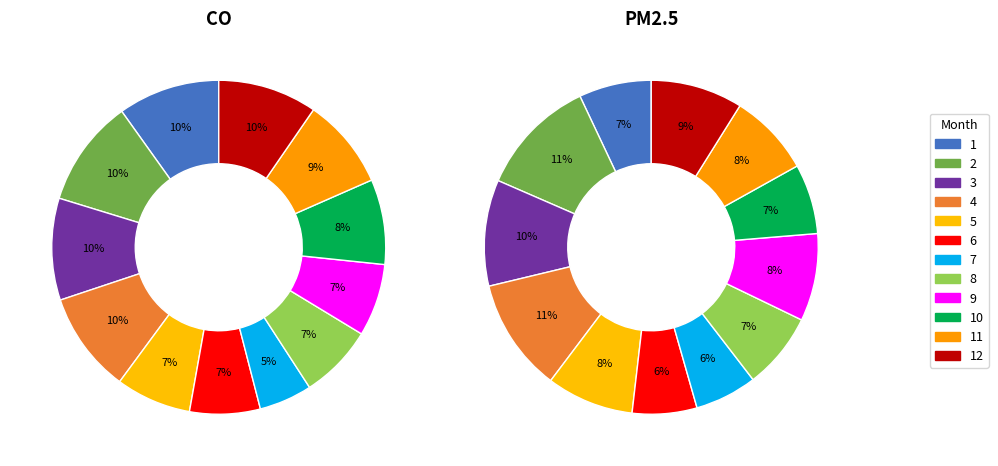

To the nearest percent, what is the average slice percentage?

8%